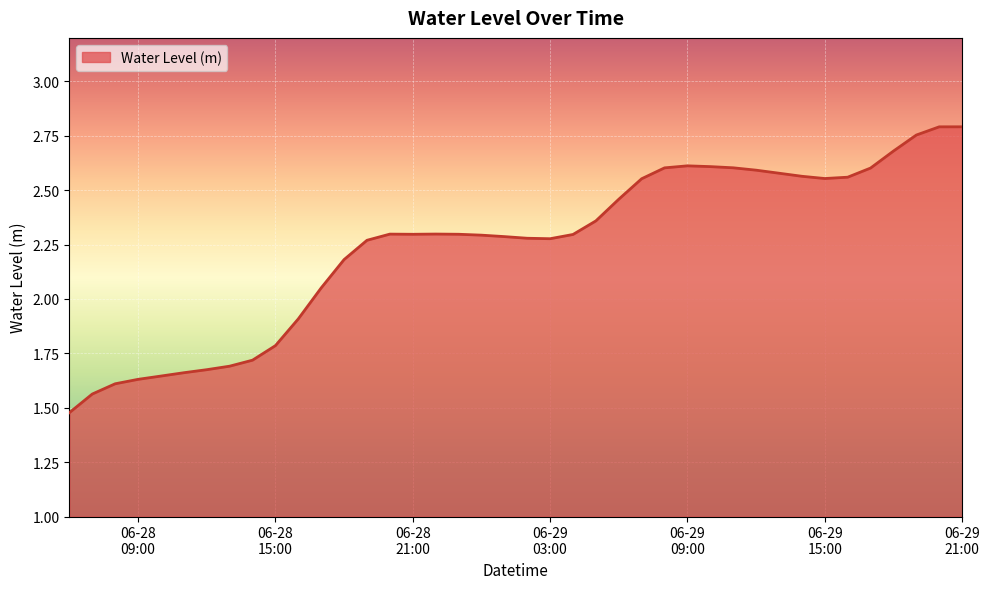

What is the difference between the maximum and minimum values?

1.3